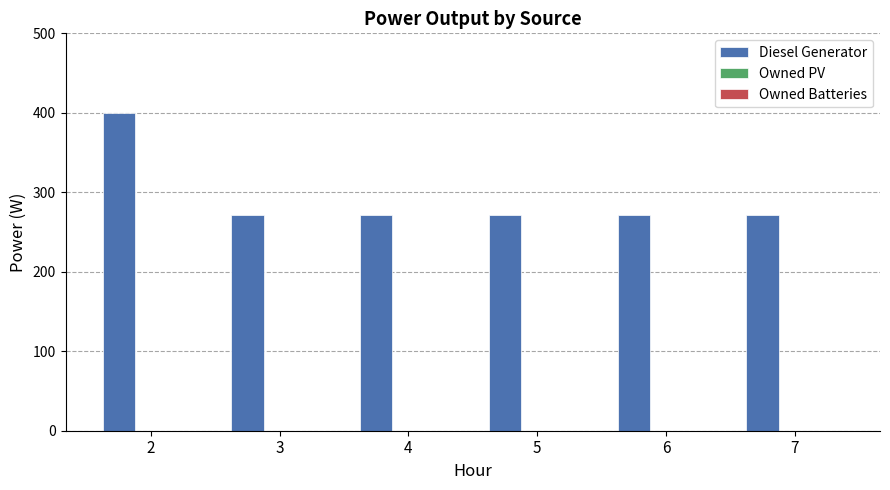

What is the change in value from 2 to 4?

-129